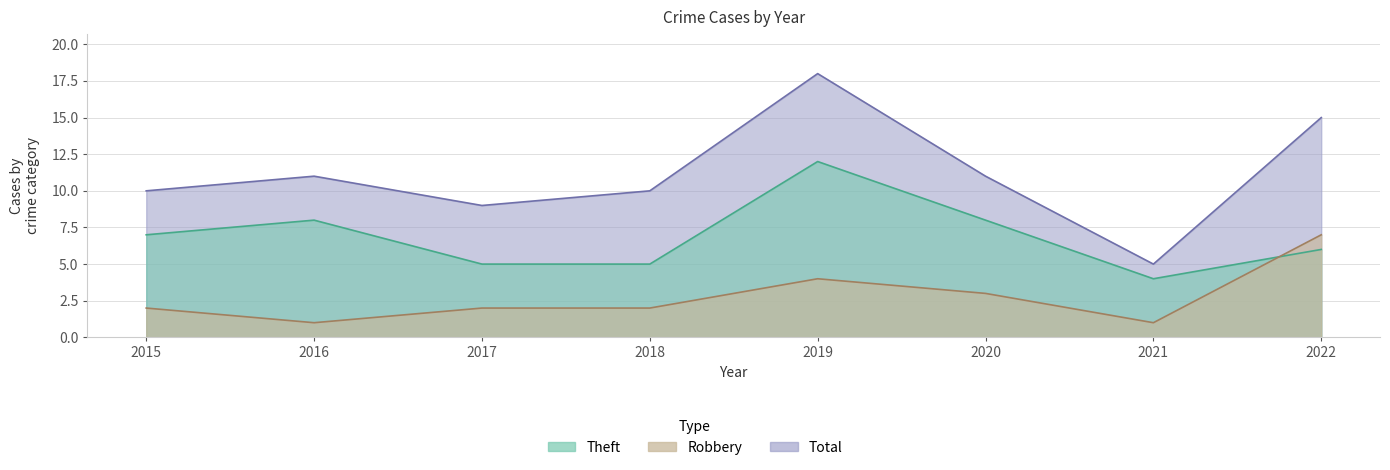

Which series has the largest range (max minus min)?

Total